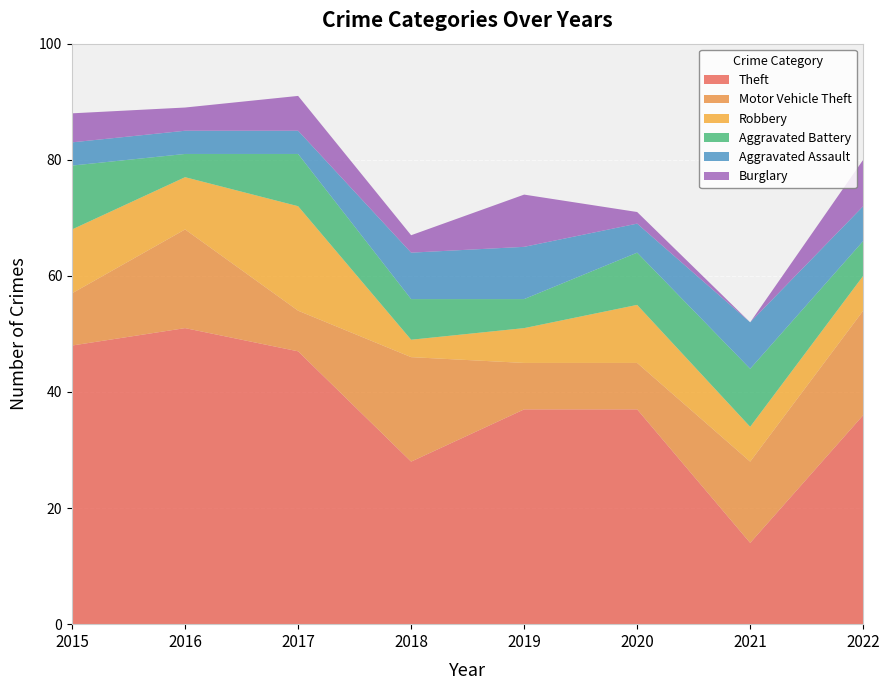

Reading left to right, list all the values displayed in this chart.

Theft: 48	51	47	28	37	37	14	36
Motor Vehicle Theft: 9	17	7	18	8	8	14	18
Robbery: 11	9	18	3	6	10	6	6
Aggravated Battery: 11	4	9	7	5	9	10	6
Aggravated Assault: 4	4	4	8	9	5	8	6
Burglary: 5	4	6	3	9	2	0	8